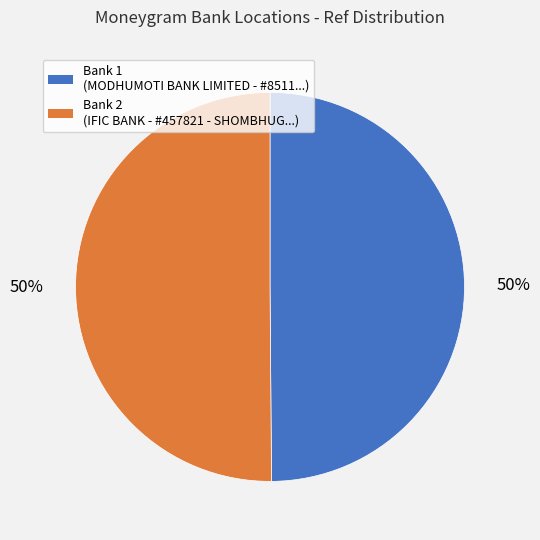

How many segments does this pie chart have?

2